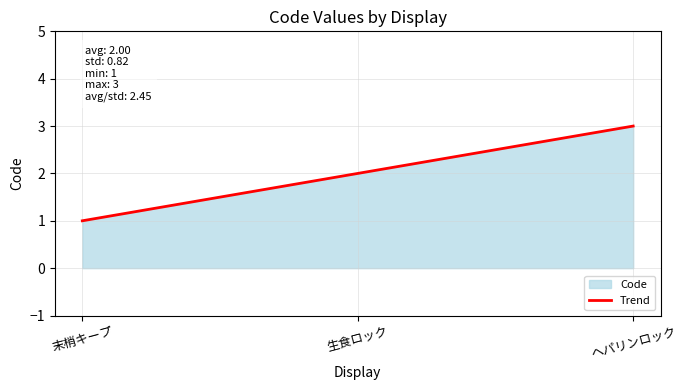

List the labels in order of value, smallest first.

末梢キープ, 生食ロック, ヘパリンロック